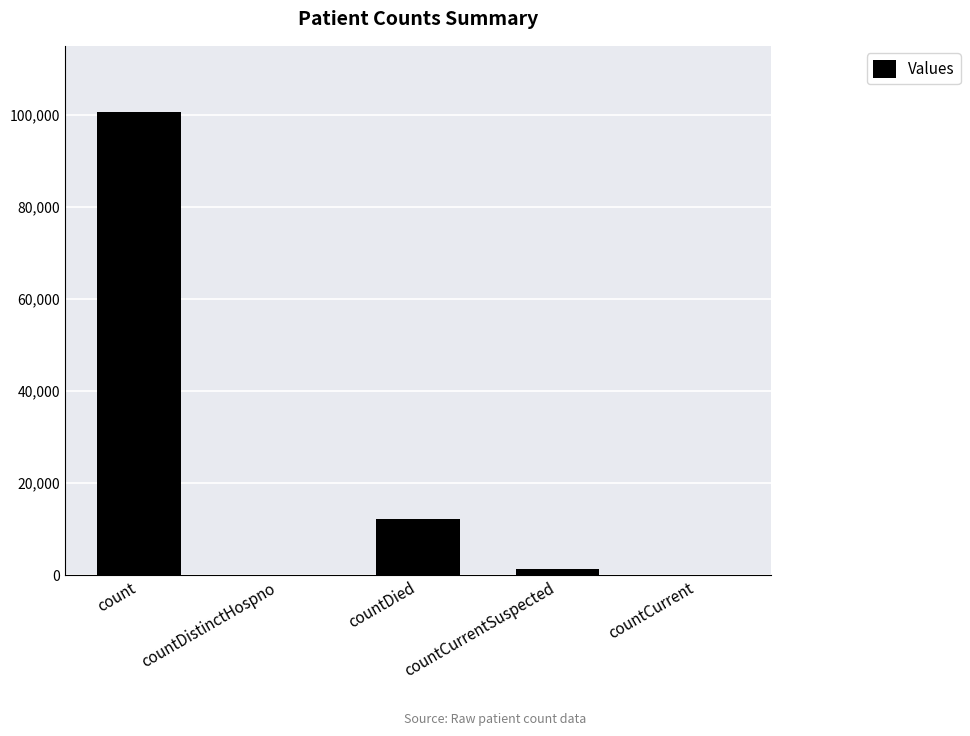

The value at countDistinctHospno is 0. True or false?

True